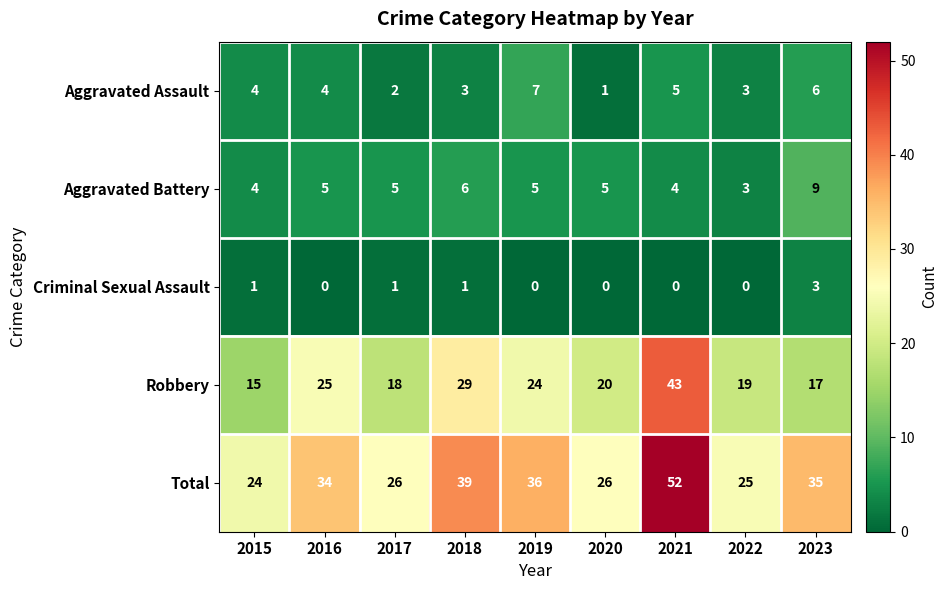

Which series has the largest total across all categories?

Total